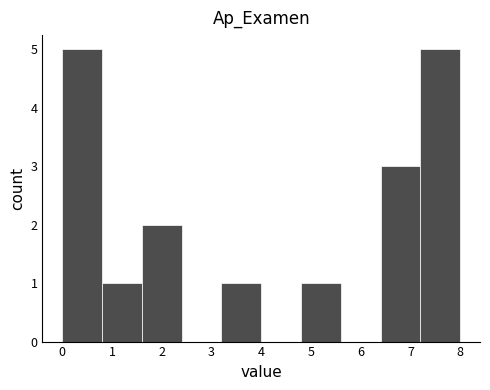

What is the height of the bar covering 6.4 to 7.2 on the x-axis? The values are not printed on the chart, so give them approximately, as read against the axis.

3